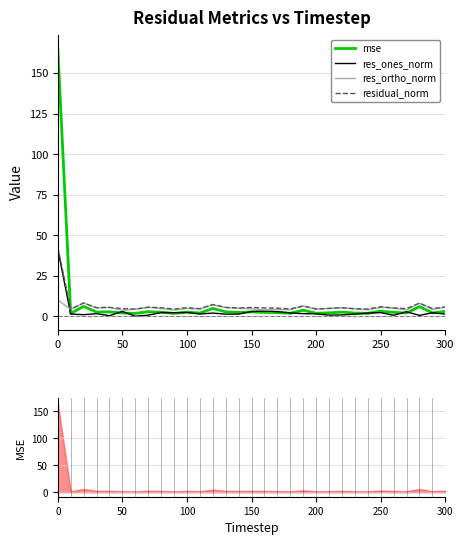

What are all the series names shown in the legend?

mse, res_ones_norm, res_ortho_norm, residual_norm